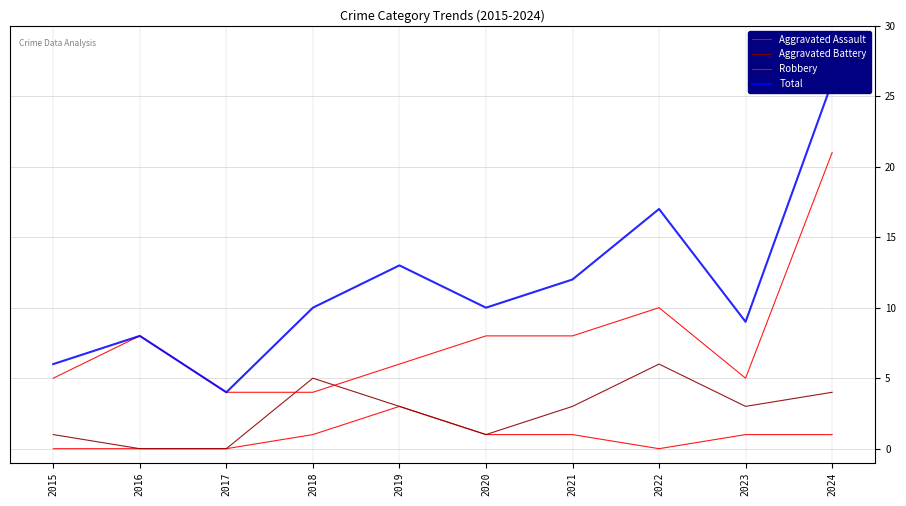

What is the difference between the maximum and minimum values in the Aggravated Assault series?

3